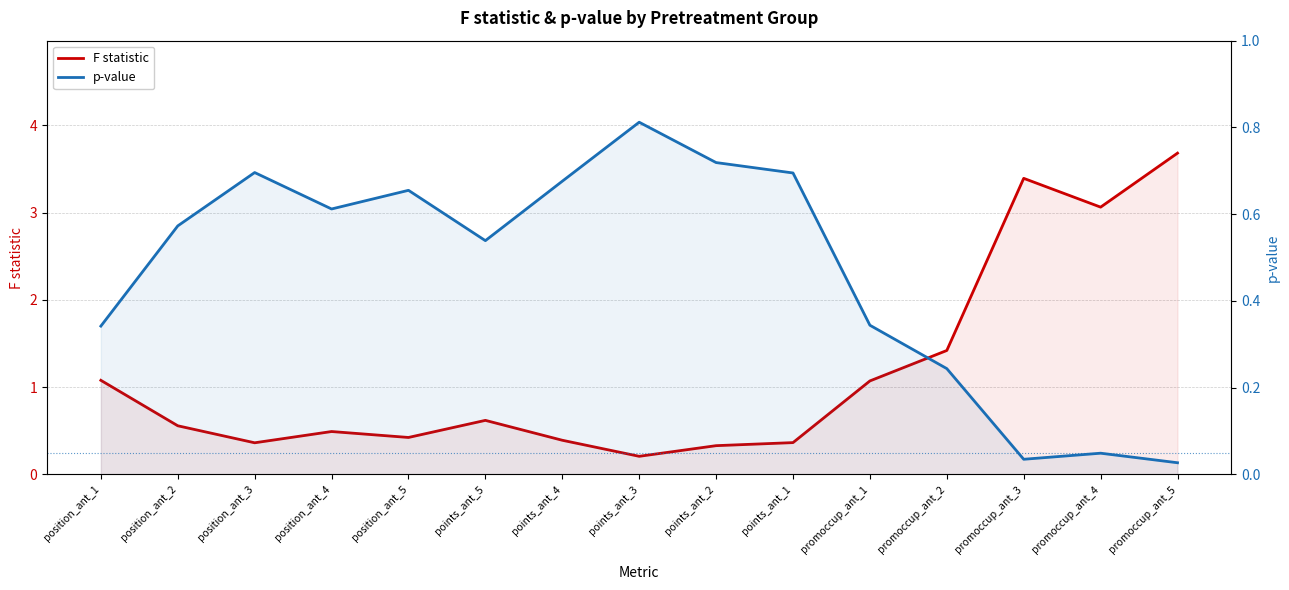

True or false: p-value has more than 1 interior local peaks.

True